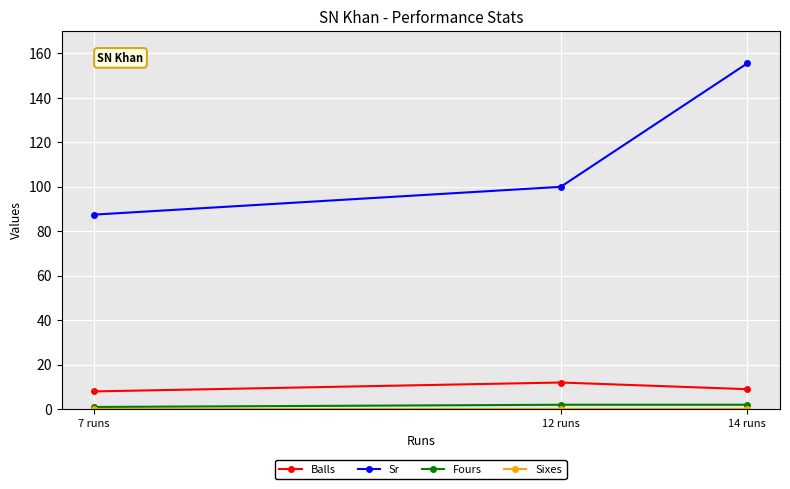

Where is Sixes nearest to the value 0?

14 runs